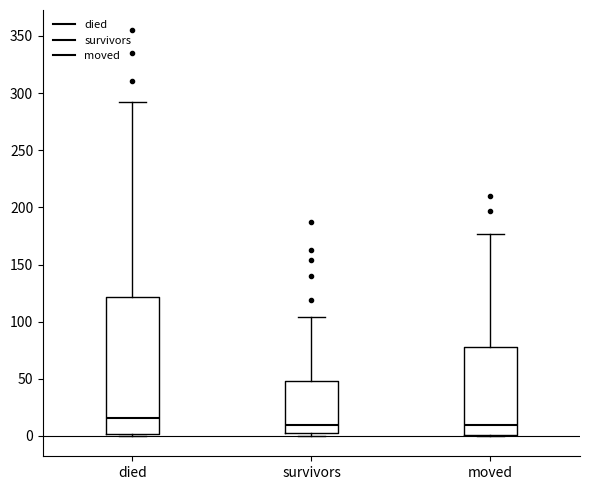

Reading left to right, transcribe this box plot: for each box, give where its median line is, the range the box spans, and where its two whiskers end, as read against the y-axis. The values are not printed on the chart, so give them approximately, as read against the axis.

died: median 15, box 0 to 120, whiskers 0 to 290
survivors: median 10, box 5 to 50, whiskers 0 to 105
moved: median 10, box 0 to 80, whiskers 0 to 175